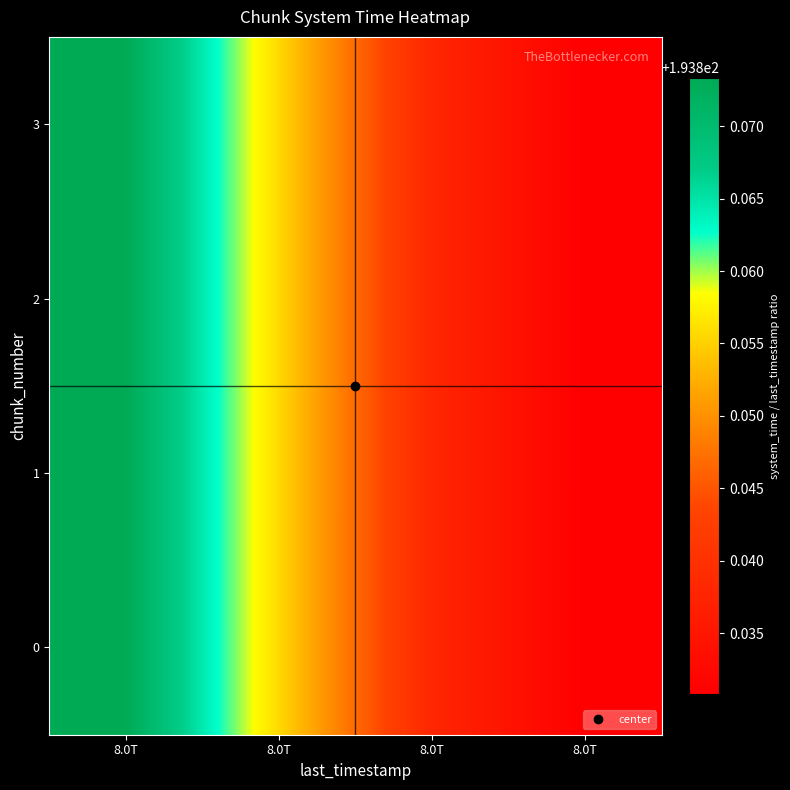

Which series has the largest total across all categories?

3